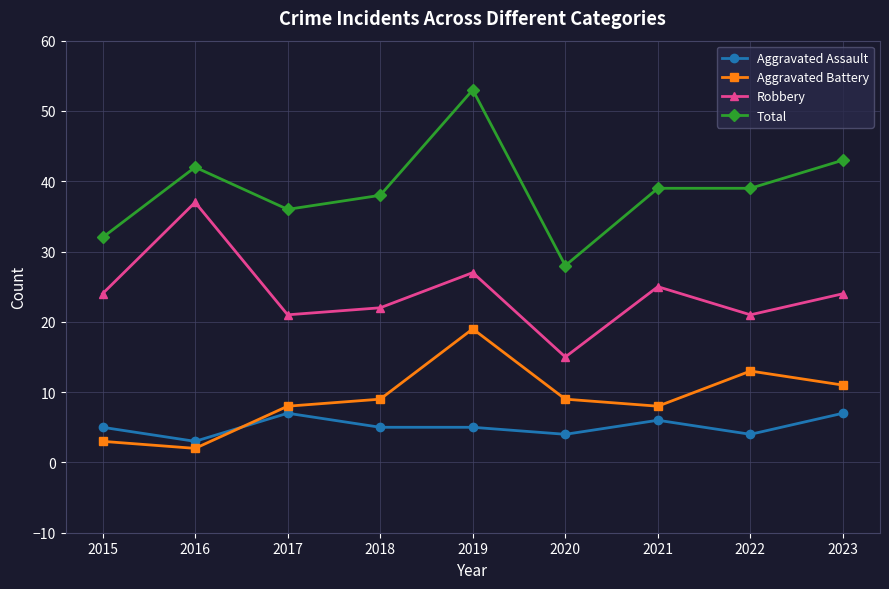

Reading left to right, what are all the values shown in this chart?

Aggravated Assault: 2015=5	2016=3	2017=7	2018=5	2019=5	2020=4	2021=6	2022=4	2023=7
Aggravated Battery: 2015=3	2016=2	2017=8	2018=9	2019=19	2020=9	2021=8	2022=13	2023=11
Robbery: 2015=24	2016=37	2017=21	2018=22	2019=27	2020=15	2021=25	2022=21	2023=24
Total: 2015=32	2016=42	2017=36	2018=38	2019=53	2020=28	2021=39	2022=39	2023=43